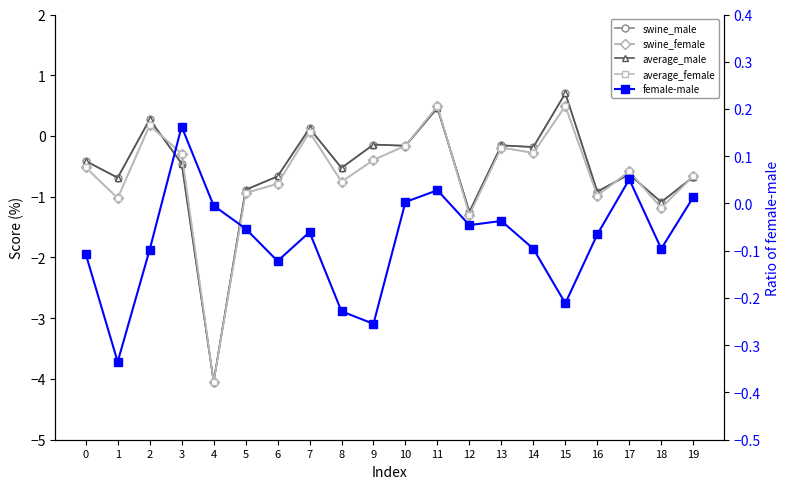

The swine_female series shows -0.2 at 3. True or false?

False